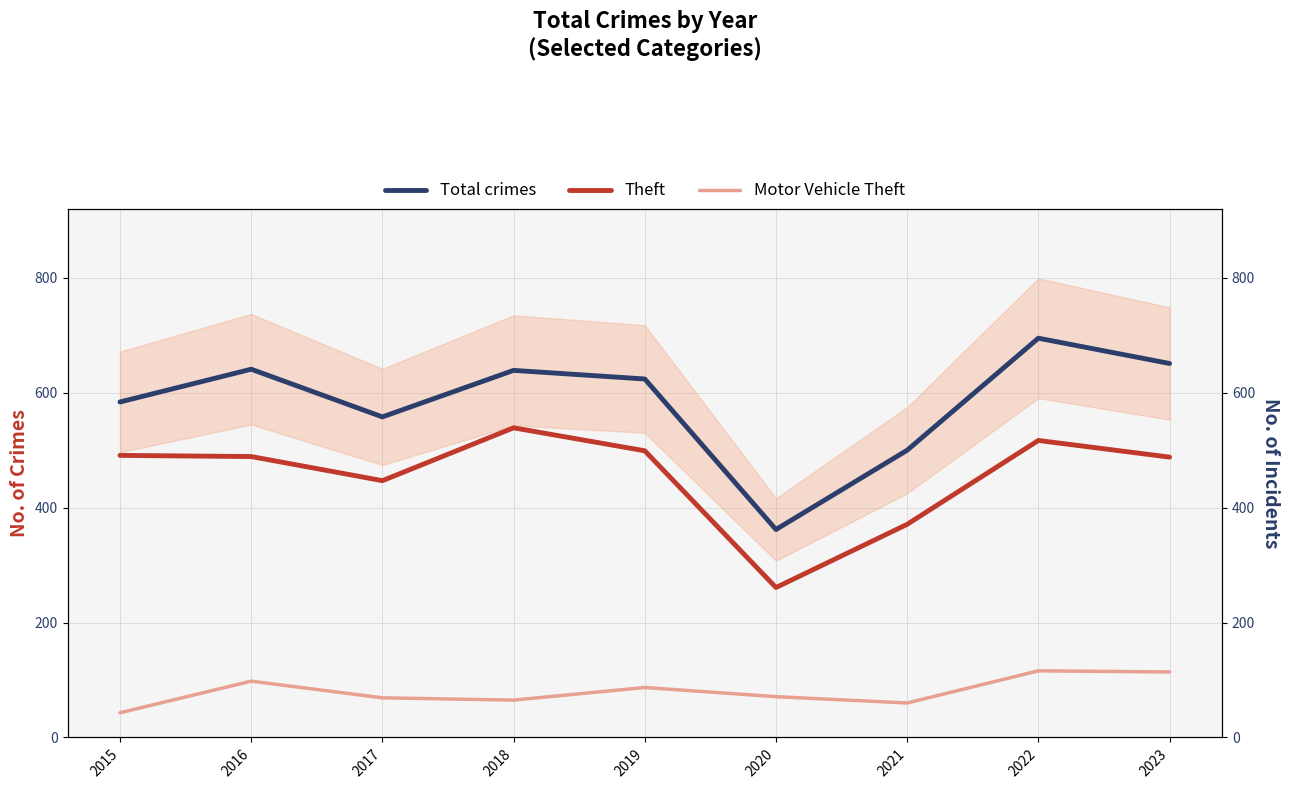

The value of Theft at 2017 is 199. True or false?

False